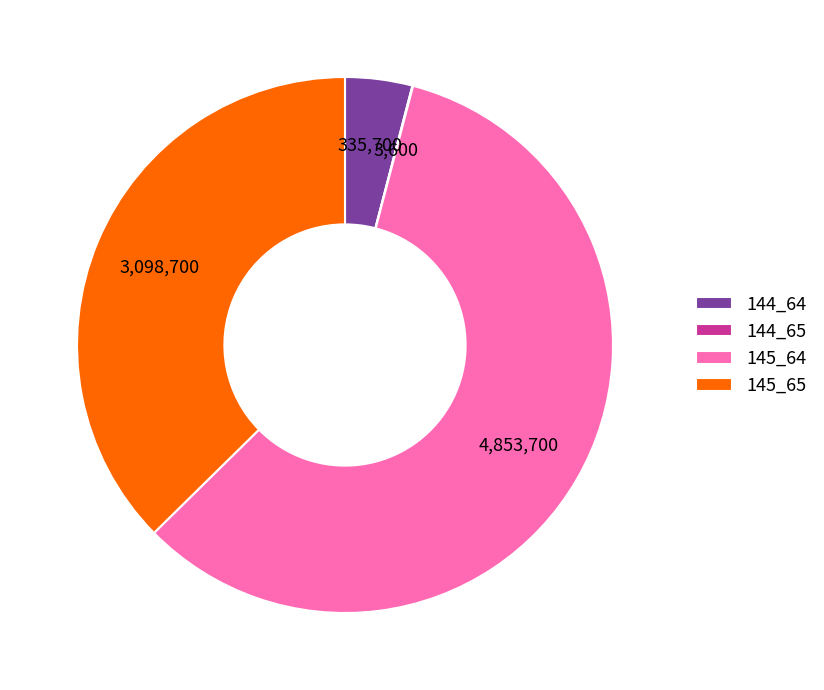

Is the sum of 145_64 and 145_65 greater than half?

Yes